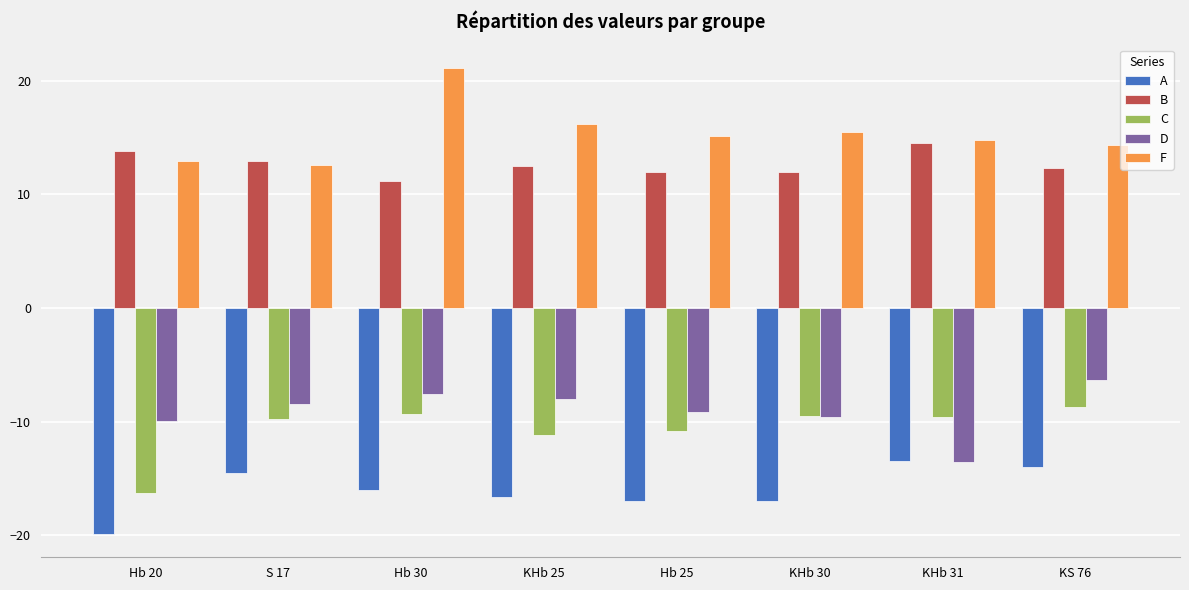

What is the label of the 3rd bar from the left?

Hb 30